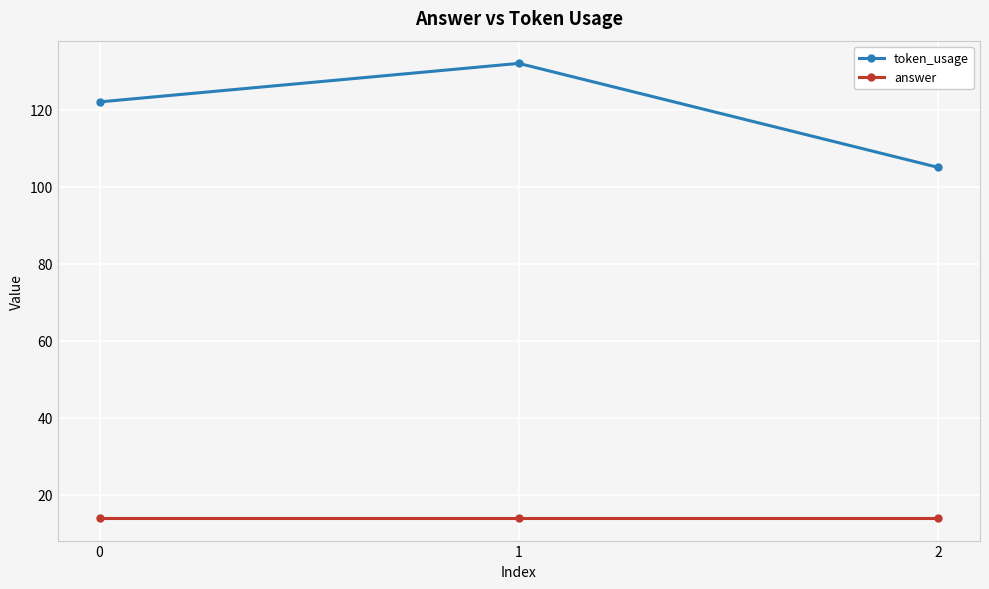

How many data points does each series have?

3